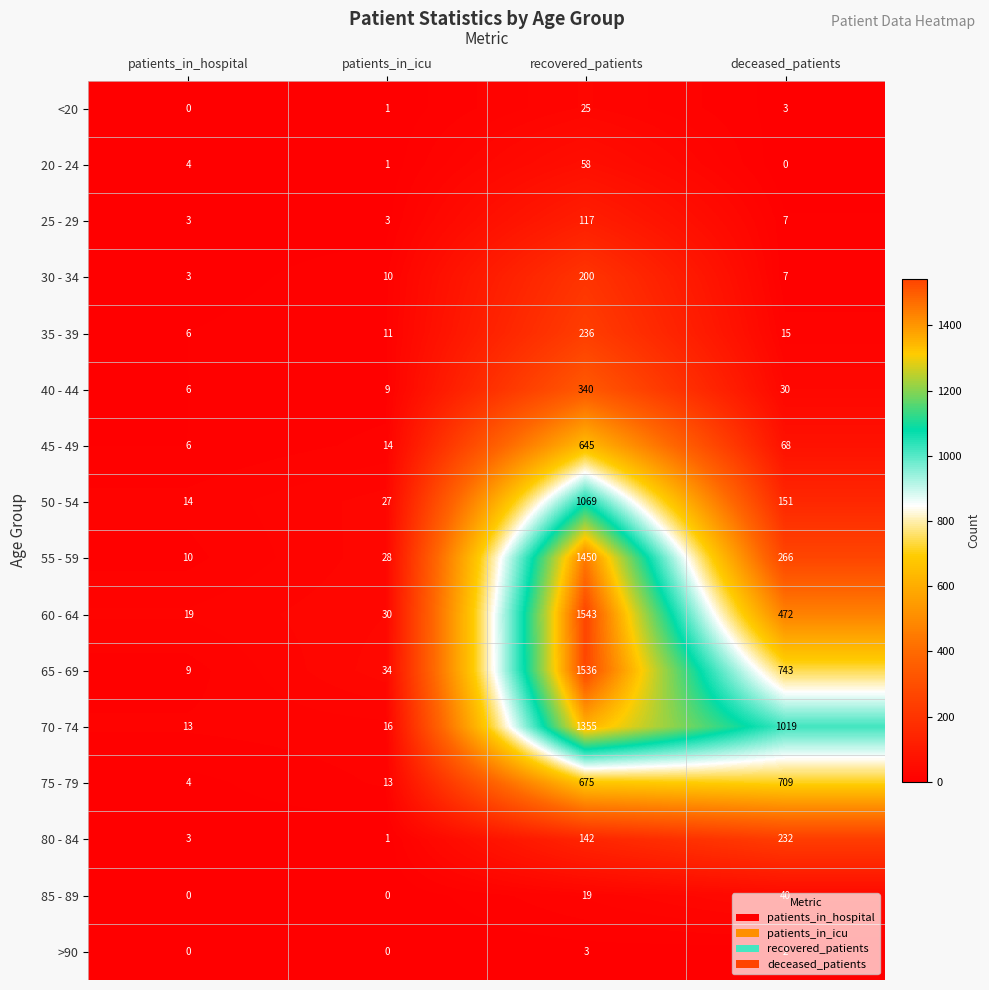

Read the 40 - 44 value at deceased_patients, to the nearest 5.

30